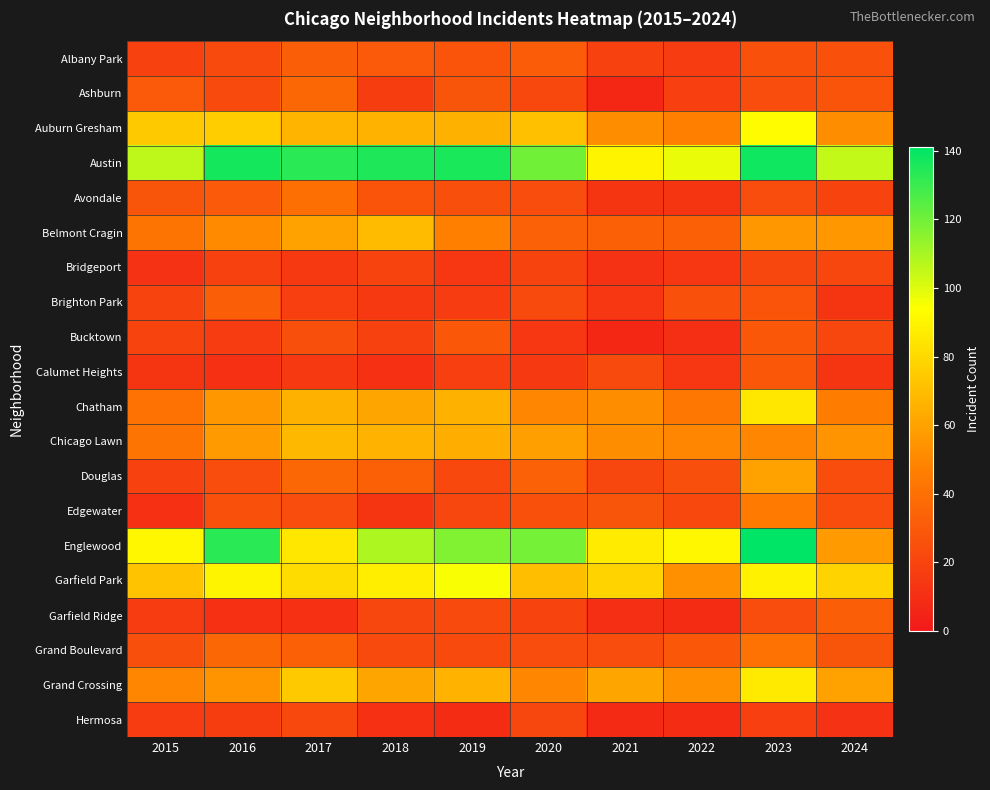

Reading left to right, extract all data points from this chart.

Albany Park: 2015=19	2016=23	2017=32	2018=30	2019=27	2020=31	2021=19	2022=16	2023=26	2024=26
Ashburn: 2015=30	2016=23	2017=36	2018=17	2019=28	2020=22	2021=7	2022=18	2023=24	2024=27
Auburn Gresham: 2015=74	2016=76	2017=67	2018=66	2019=65	2020=71	2021=52	2022=47	2023=93	2024=52
Austin: 2015=106	2016=137	2017=133	2018=135	2019=136	2020=120	2021=90	2022=98	2023=138	2024=105
Avondale: 2015=28	2016=30	2017=40	2018=27	2019=25	2020=24	2021=13	2022=13	2023=24	2024=20
Belmont Cragin: 2015=42	2016=51	2017=60	2018=69	2019=47	2020=34	2021=33	2022=33	2023=56	2024=56
Bridgeport: 2015=12	2016=19	2017=15	2018=20	2019=14	2020=20	2021=12	2022=14	2023=21	2024=21
Brighton Park: 2015=20	2016=32	2017=18	2018=15	2019=16	2020=23	2021=14	2022=26	2023=27	2024=13
Bucktown: 2015=20	2016=16	2017=25	2018=19	2019=29	2020=14	2021=7	2022=10	2023=29	2024=21
Calumet Heights: 2015=13	2016=11	2017=15	2018=11	2019=18	2020=15	2021=23	2022=14	2023=29	2024=13
Chatham: 2015=41	2016=56	2017=65	2018=61	2019=65	2020=50	2021=52	2022=43	2023=85	2024=46
Chicago Lawn: 2015=42	2016=57	2017=68	2018=66	2019=64	2020=59	2021=52	2022=50	2023=50	2024=55
Douglas: 2015=19	2016=24	2017=36	2018=33	2019=22	2020=34	2021=21	2022=25	2023=60	2024=24
Edgewater: 2015=11	2016=26	2017=24	2018=13	2019=21	2020=26	2021=28	2022=22	2023=45	2024=24
Englewood: 2015=91	2016=133	2017=85	2018=109	2019=117	2020=119	2021=87	2022=91	2023=141	2024=57
Garfield Park: 2015=72	2016=90	2017=81	2018=88	2019=95	2020=70	2021=78	2022=53	2023=89	2024=78
Garfield Ridge: 2015=16	2016=11	2017=11	2018=21	2019=23	2020=20	2021=10	2022=9	2023=24	2024=32
Grand Boulevard: 2015=25	2016=36	2017=33	2018=23	2019=23	2020=24	2021=24	2022=29	2023=41	2024=28
Grand Crossing: 2015=50	2016=55	2017=74	2018=61	2019=66	2020=50	2021=61	2022=53	2023=86	2024=60
Hermosa: 2015=16	2016=17	2017=22	2018=11	2019=9	2020=21	2021=8	2022=9	2023=18	2024=12